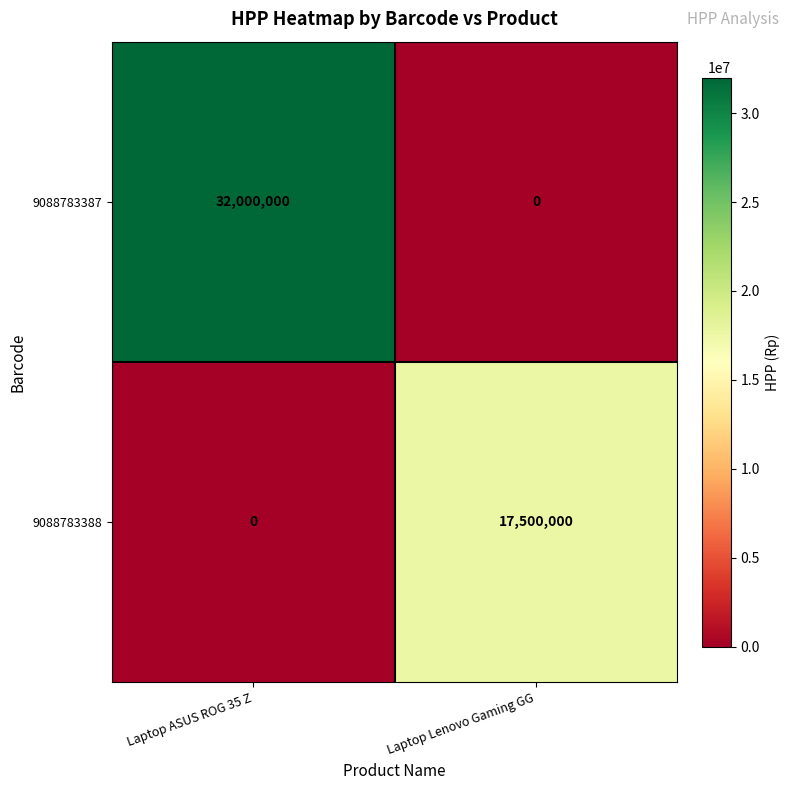

What is the maximum value shown in the chart?

32000000